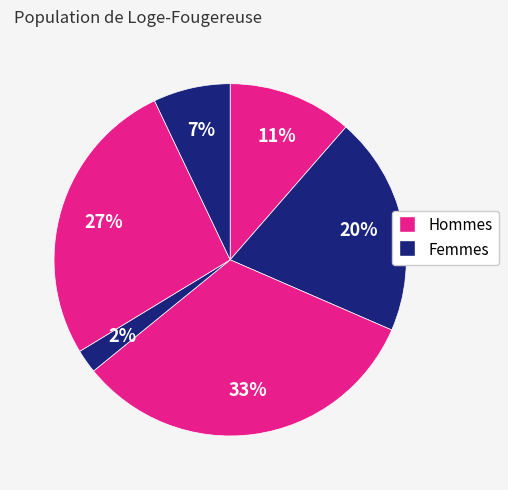

Is there any slice that represents more than half of the pie?

No